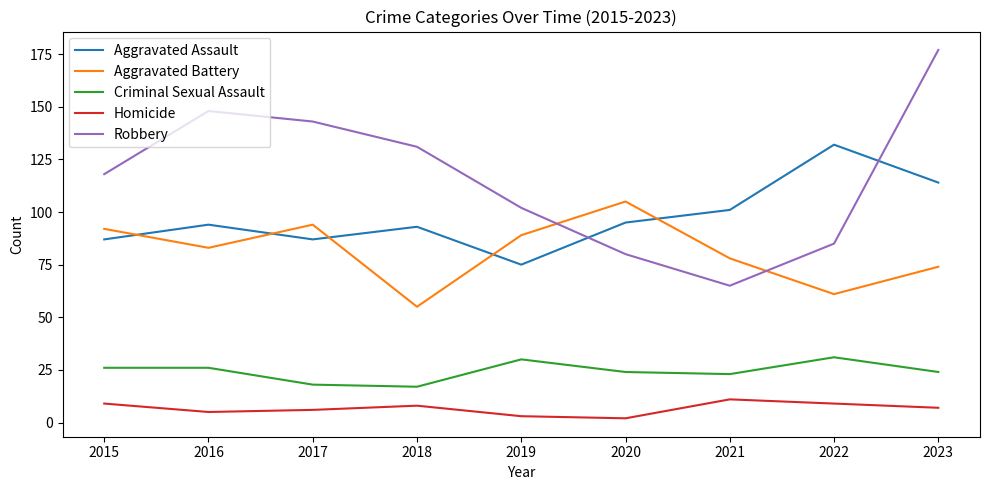

What is the difference between the second highest and minimum values in the Aggravated Assault series?

39